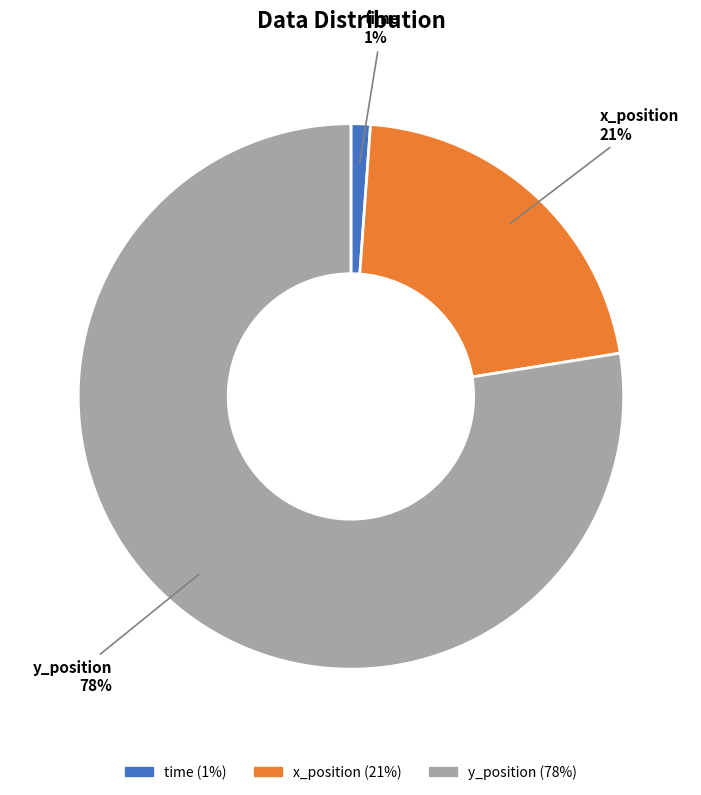

Does y_position represent more than half of the total?

Yes